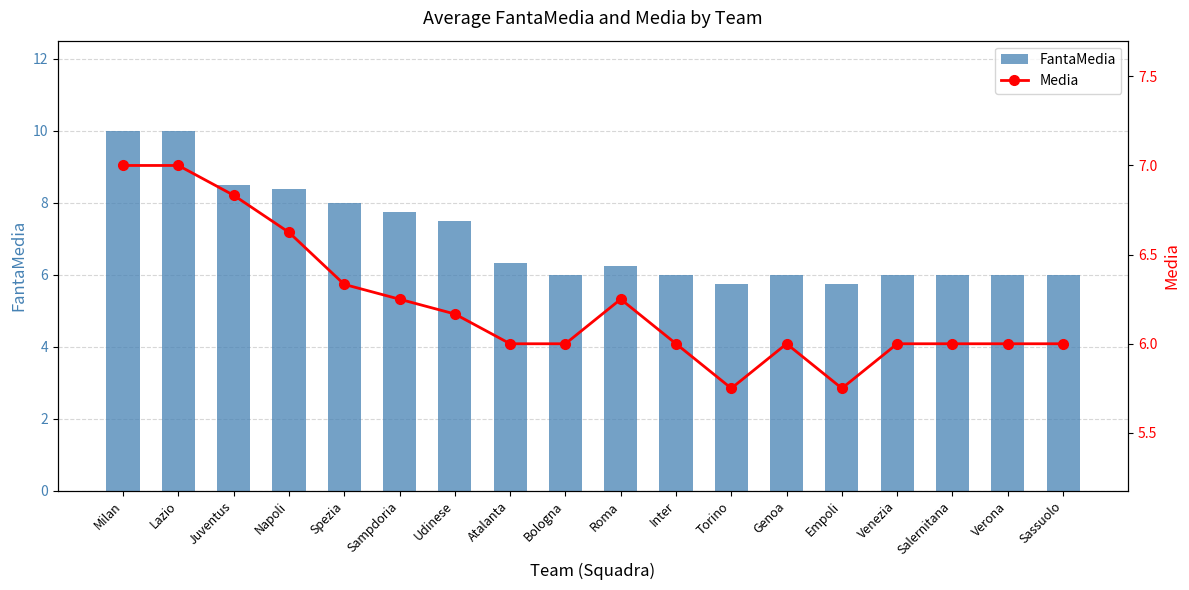

What is the maximum value for Media?

7.0